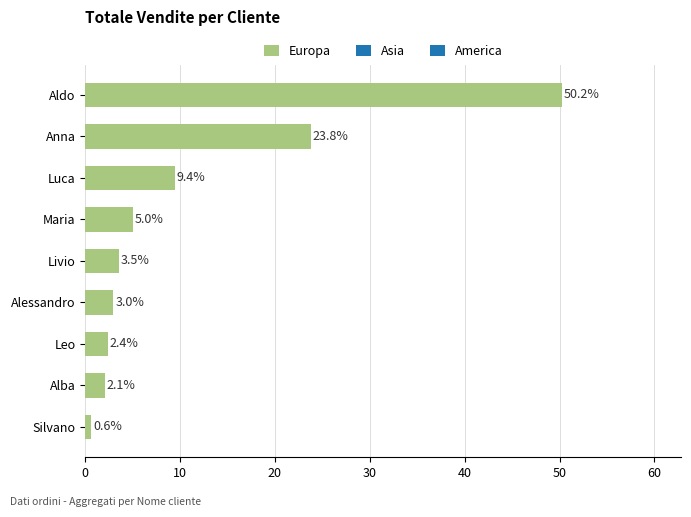

What is the label of the 9th bar from the bottom?

Aldo